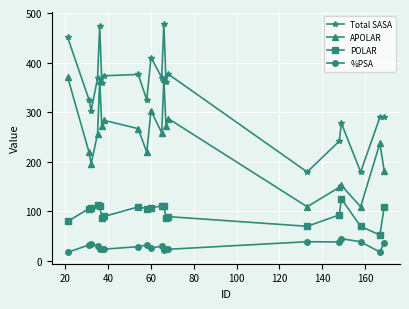

Rank the series by their average value, from highest to lowest.

Total SASA, APOLAR, POLAR, %PSA